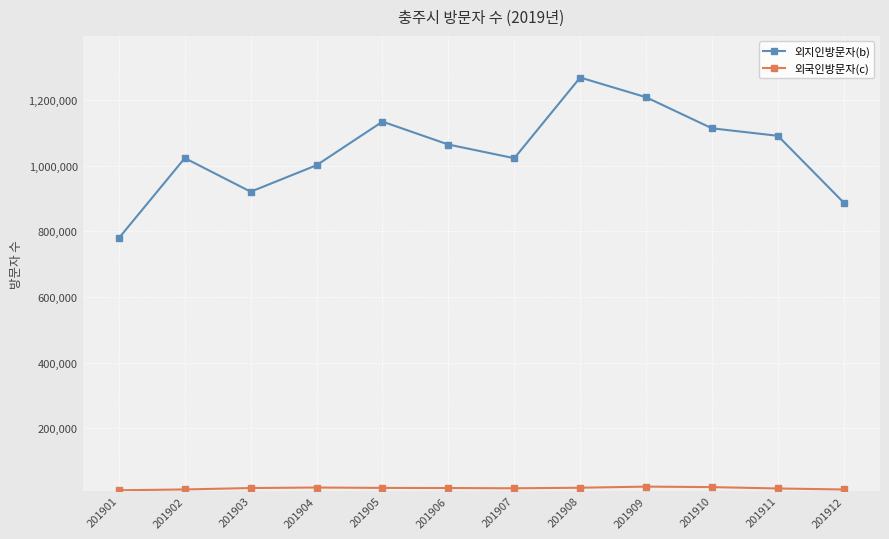

At which category does 외지인방문자(b) reach its first local peak?

201902